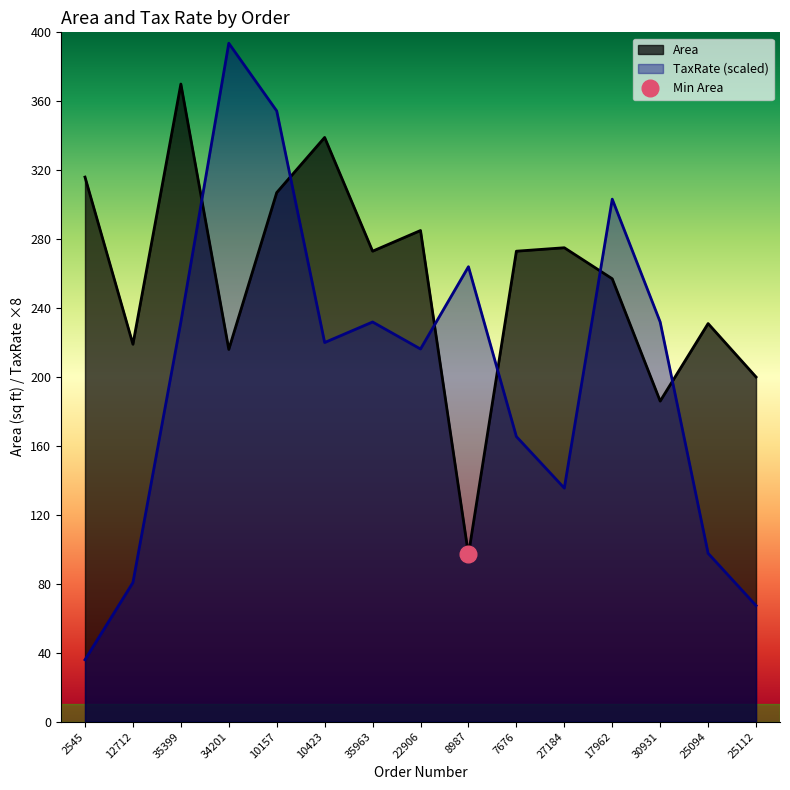

At which category is the sum across all series the highest?

10157